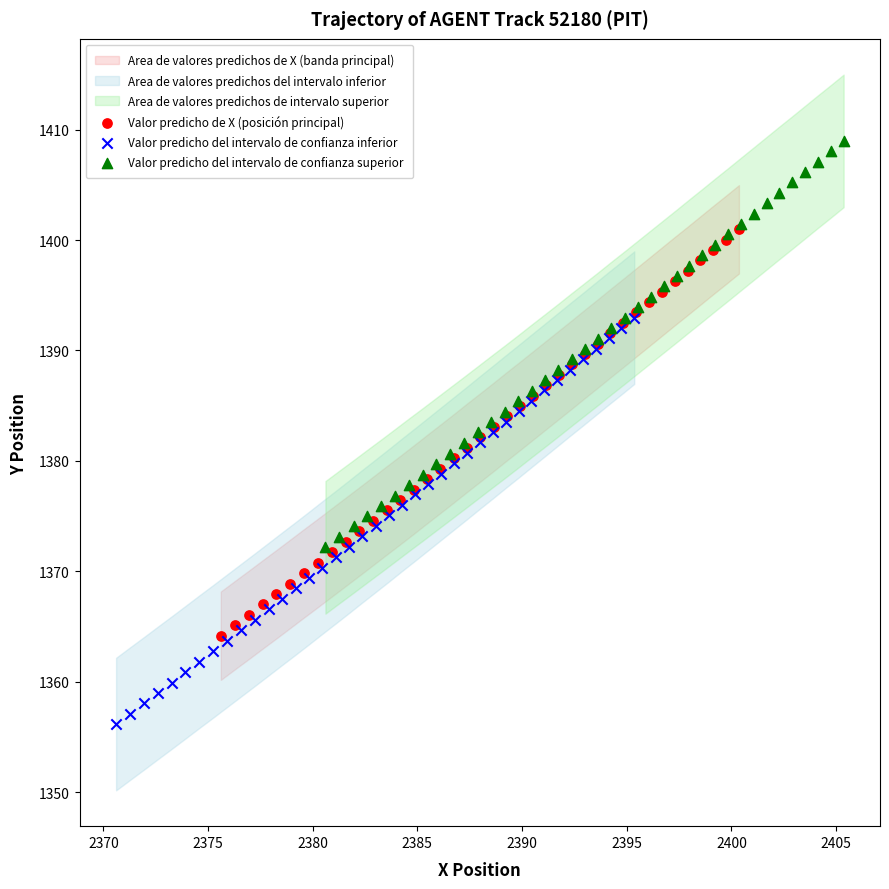

Which series reaches the maximum Y coordinate?

Valor predicho del intervalo de confianza superior